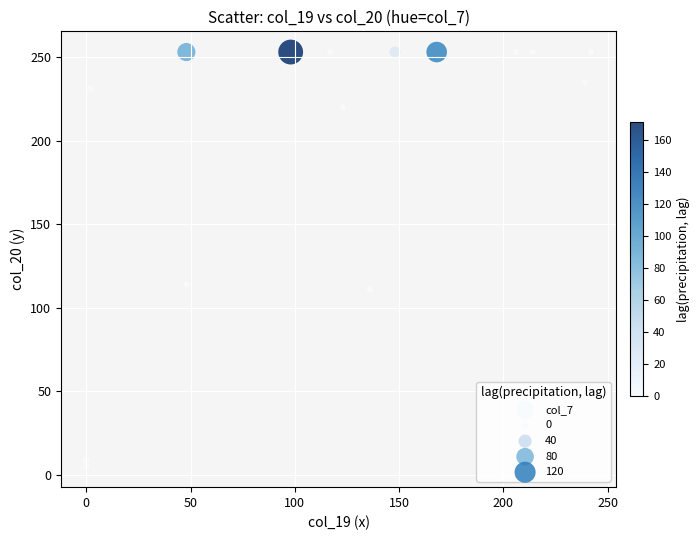

What Y value in the scatter plot is closest to 129?

114